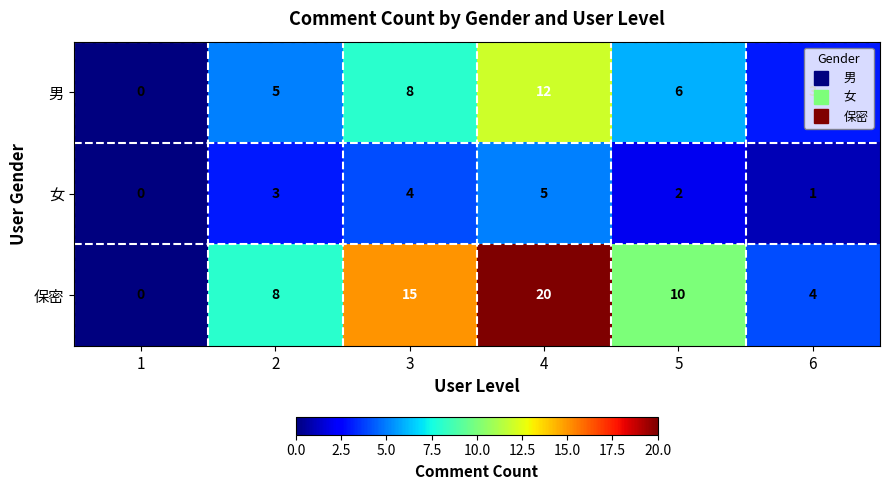

Rank the series by their average value, from lowest to highest.

女, 男, 保密